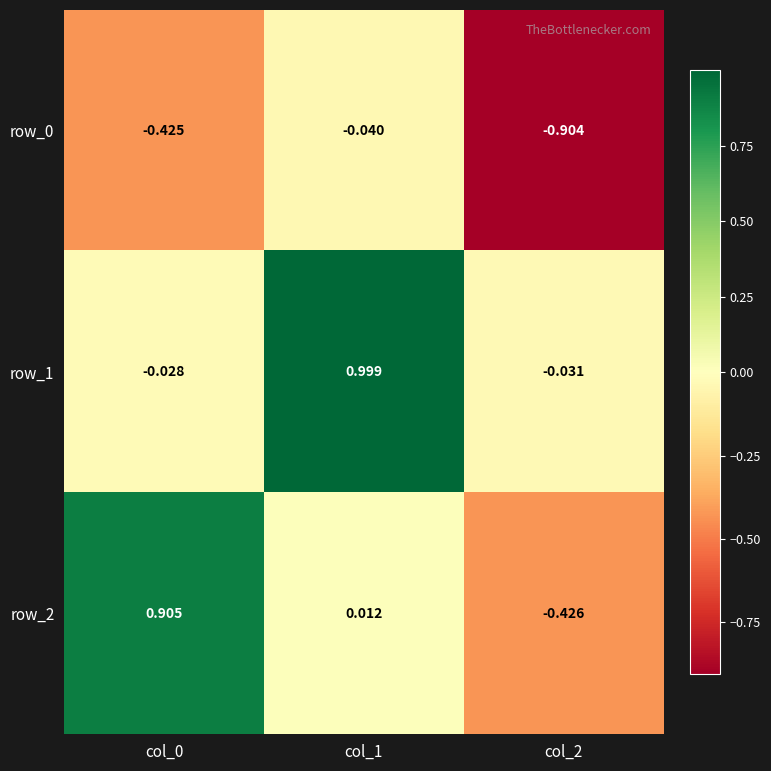

Is the value of row_2 at col_1 greater than the value of row_1 at col_2?

Yes